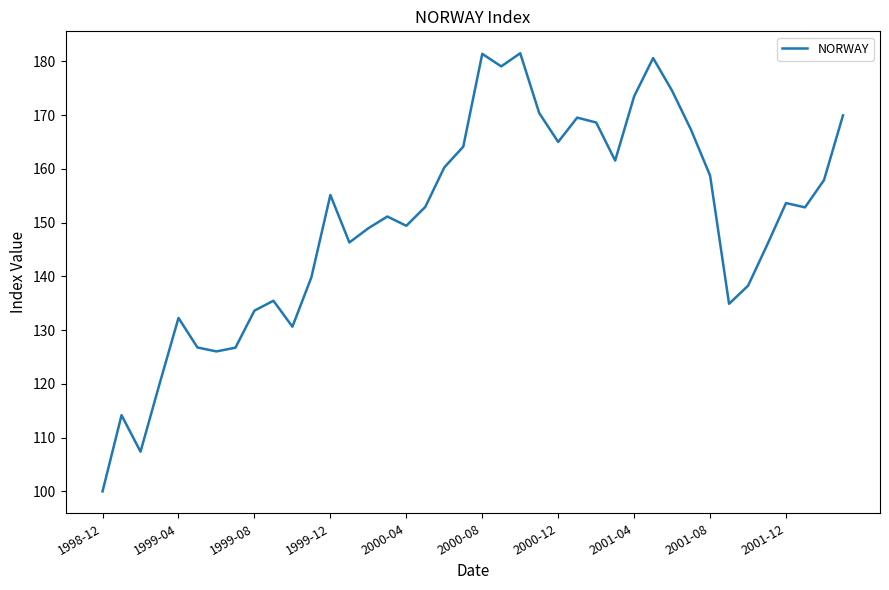

What is the greatest value displayed?

181.5